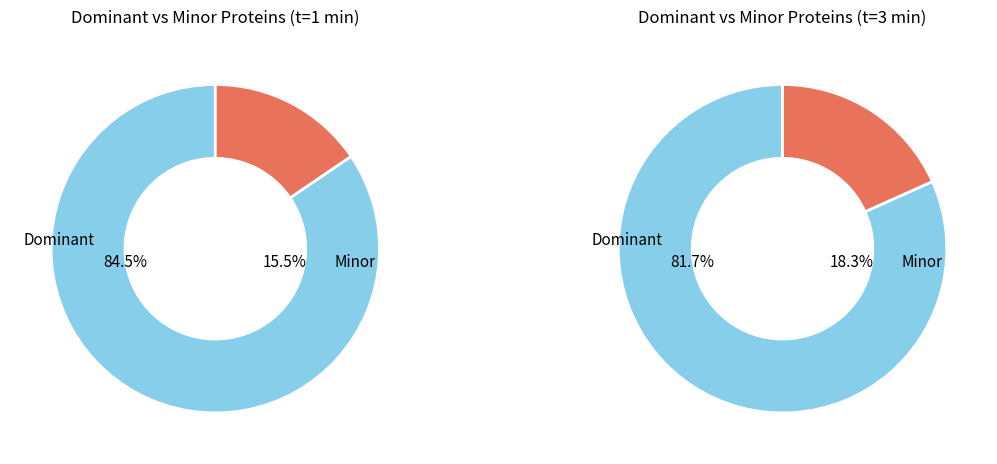

Is VAV3 the majority of the pie?

No